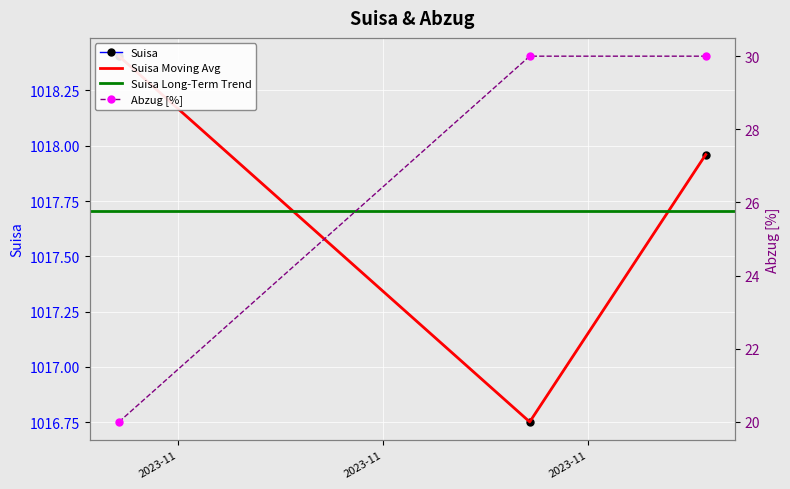

Count the number of categories in the chart.

3